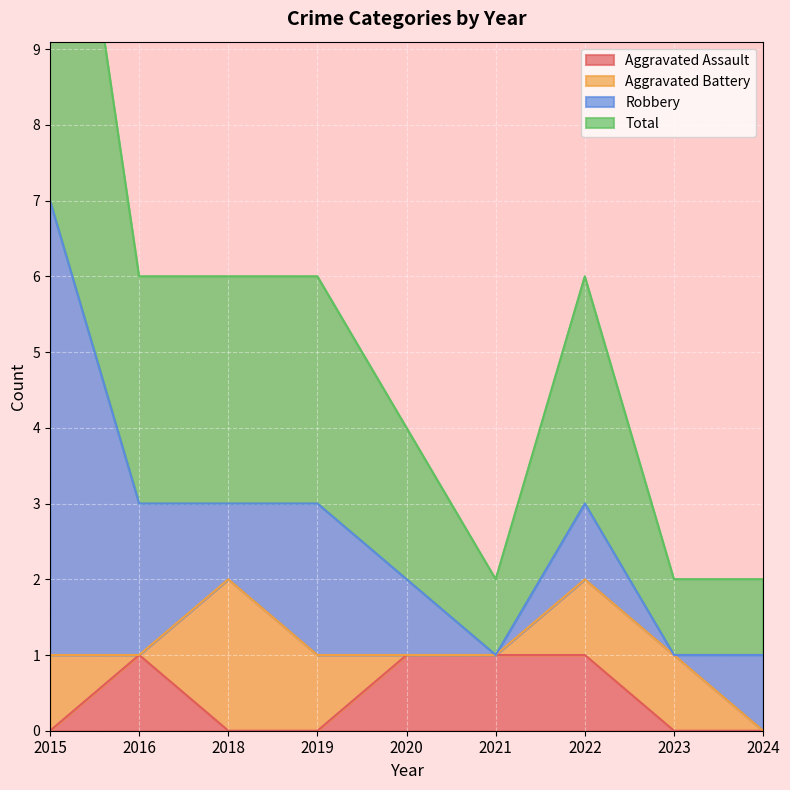

Rank the categories by Aggravated Assault value from highest to lowest.

2016, 2020, 2021, 2022, 2015, 2018, 2019, 2023, 2024